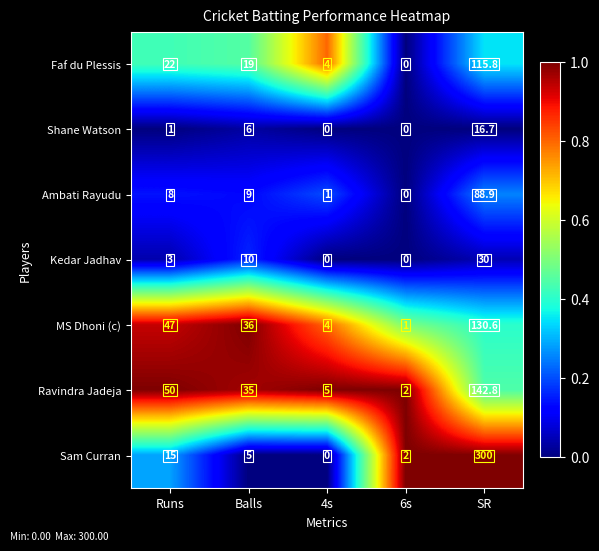

The Ambati Rayudu series shows 1.0 at 4s. True or false?

True